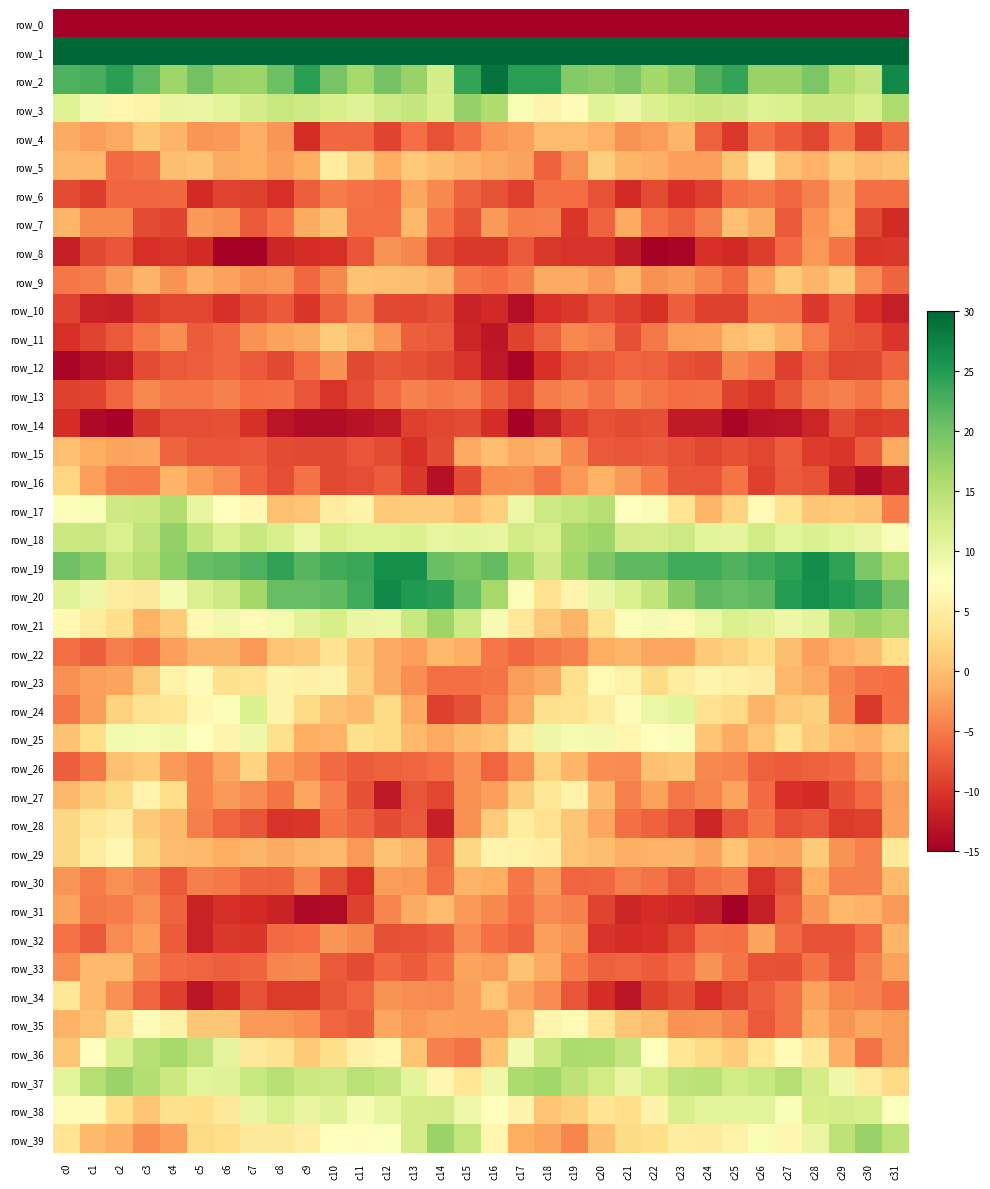

The value of row_9 at c26 is -2.2. True or false?

True